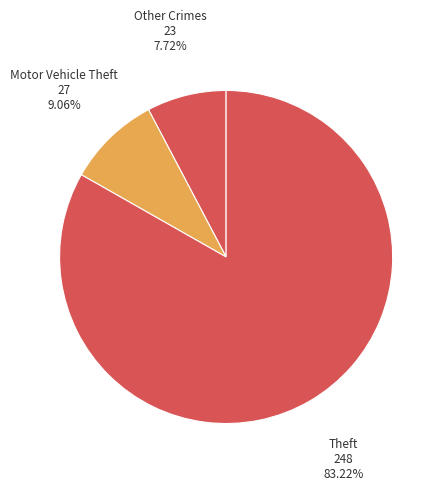

How many slices are in this pie chart?

3